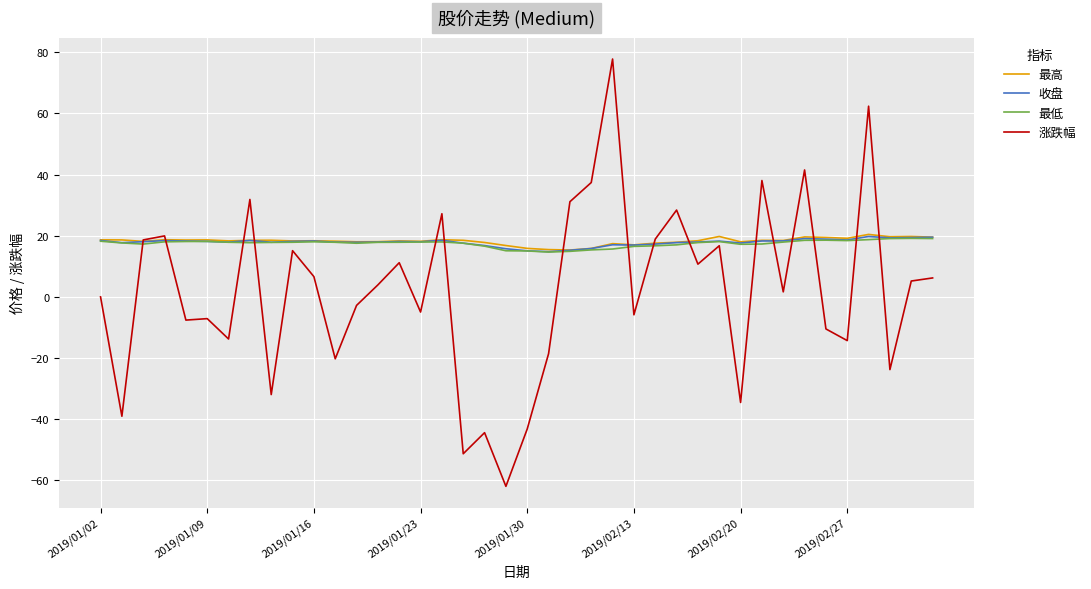

Which series has the widest spread of values?

涨跌幅